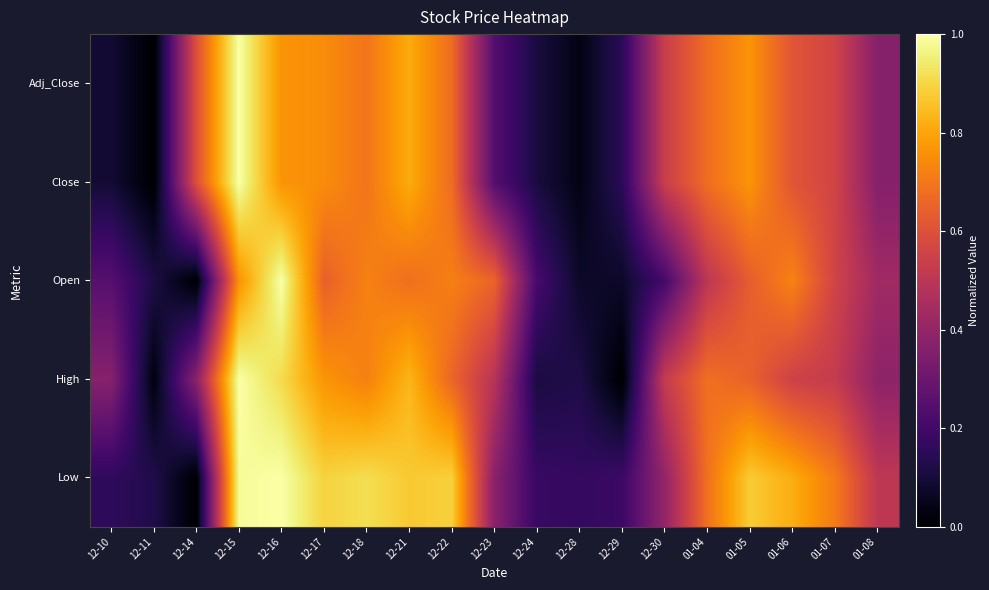

Reading left to right, what are all the values shown in this chart?

Low: 12-10=0.2	12-11=0.1	12-14=0.0	12-15=1.0	12-16=1.0	12-17=0.9	12-18=0.9	12-21=0.9	12-22=0.9	12-23=0.4	12-24=0.2	12-28=0.2	12-29=0.2	12-30=0.4	01-04=0.7	01-05=0.9	01-06=0.8	01-07=0.7	01-08=0.5
High: 12-10=0.4	12-11=0.0	12-14=0.4	12-15=1.0	12-16=0.9	12-17=0.8	12-18=0.7	12-21=0.8	12-22=0.7	12-23=0.5	12-24=0.1	12-28=0.1	12-29=0.0	12-30=0.5	01-04=0.7	01-05=0.6	01-06=0.5	01-07=0.5	01-08=0.4
Open: 12-10=0.2	12-11=0.1	12-14=0.0	12-15=0.8	12-16=1.0	12-17=0.6	12-18=0.7	12-21=0.7	12-22=0.7	12-23=0.7	12-24=0.2	12-28=0.1	12-29=0.1	12-30=0.2	01-04=0.5	01-05=0.6	01-06=0.7	01-07=0.6	01-08=0.4
Close: 12-10=0.1	12-11=0.0	12-14=0.6	12-15=1.0	12-16=0.8	12-17=0.7	12-18=0.7	12-21=0.8	12-22=0.7	12-23=0.2	12-24=0.1	12-28=0.0	12-29=0.2	12-30=0.5	01-04=0.7	01-05=0.8	01-06=0.6	01-07=0.6	01-08=0.4
Adj_Close: 12-10=0.1	12-11=0.0	12-14=0.6	12-15=1.0	12-16=0.8	12-17=0.7	12-18=0.7	12-21=0.8	12-22=0.7	12-23=0.2	12-24=0.1	12-28=0.0	12-29=0.2	12-30=0.5	01-04=0.7	01-05=0.8	01-06=0.6	01-07=0.6	01-08=0.4